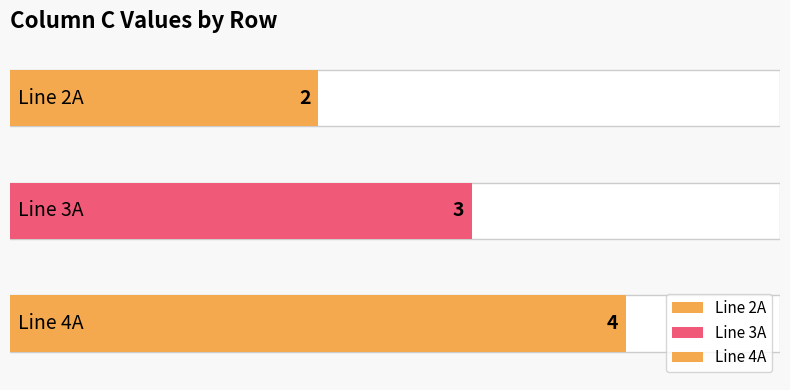

The chart shows a value of 4 at Line 4A. True or false?

True